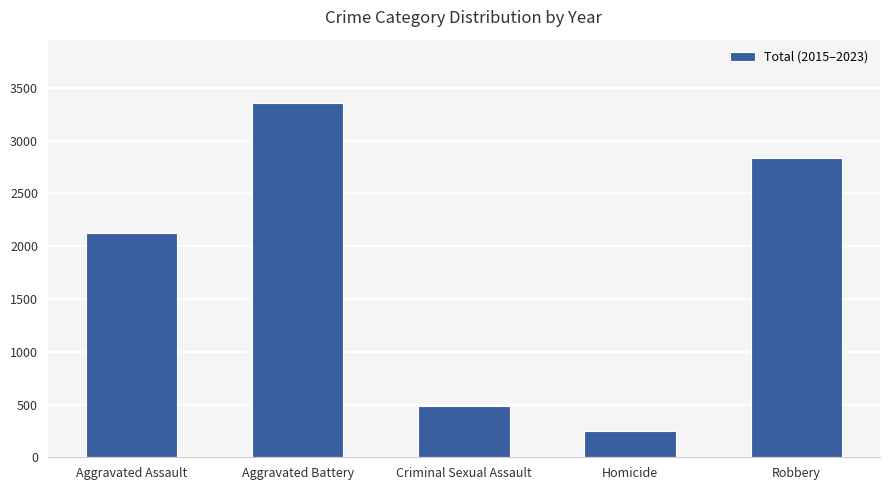

At which label is the value closest to 1800?

Aggravated Assault